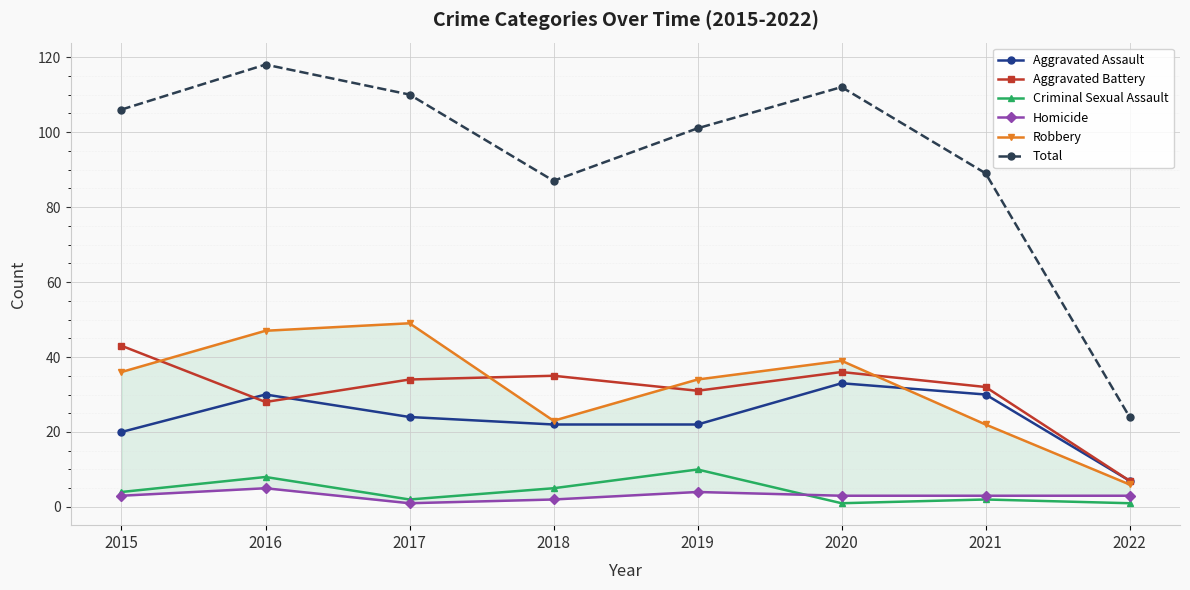

Is the value of Aggravated Battery at 2017 greater than the value of Robbery at 2017?

No